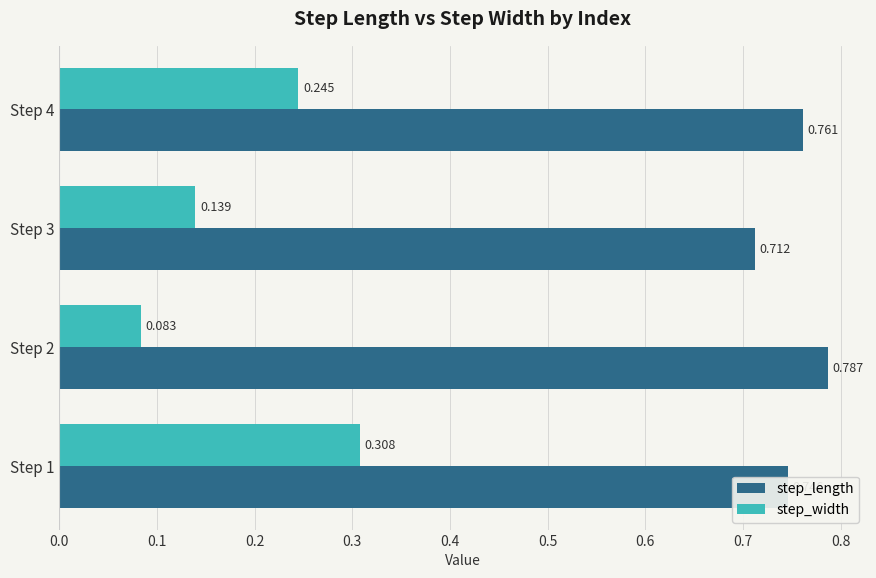

At how many categories does at least one series exceed 0?

4